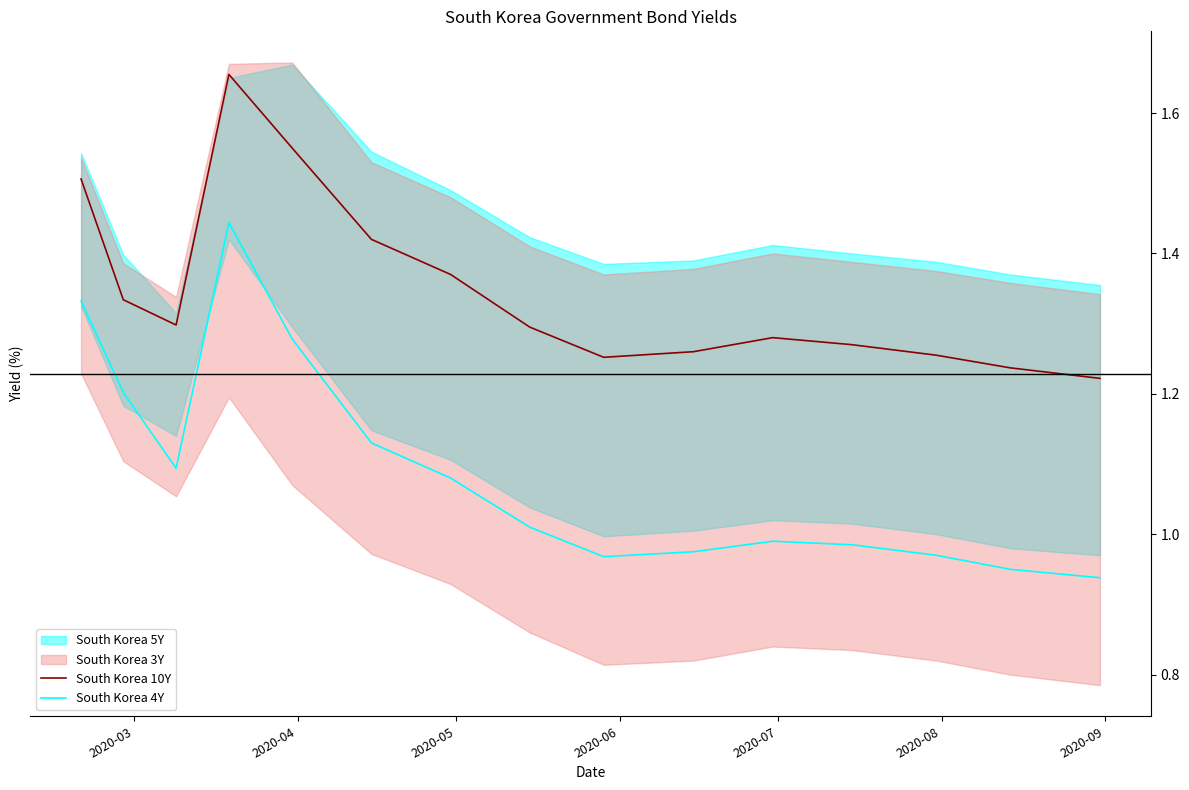

What is the difference between the maximum and minimum values in the South Korea 4Y series?

0.5